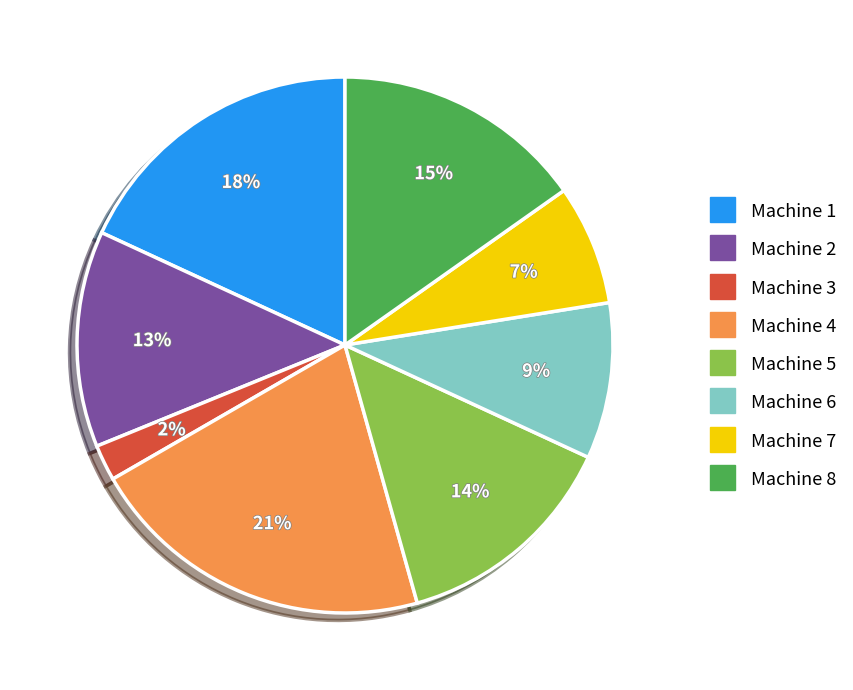

Does Machine 6 represent more than half of the total?

No